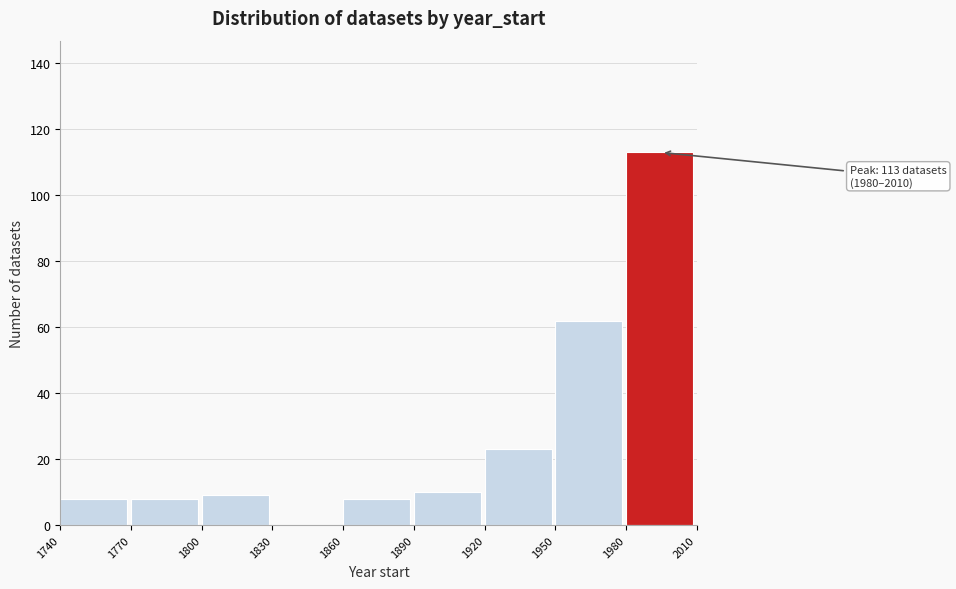

Which range on the x-axis has the tallest bar?

1980 to 2010